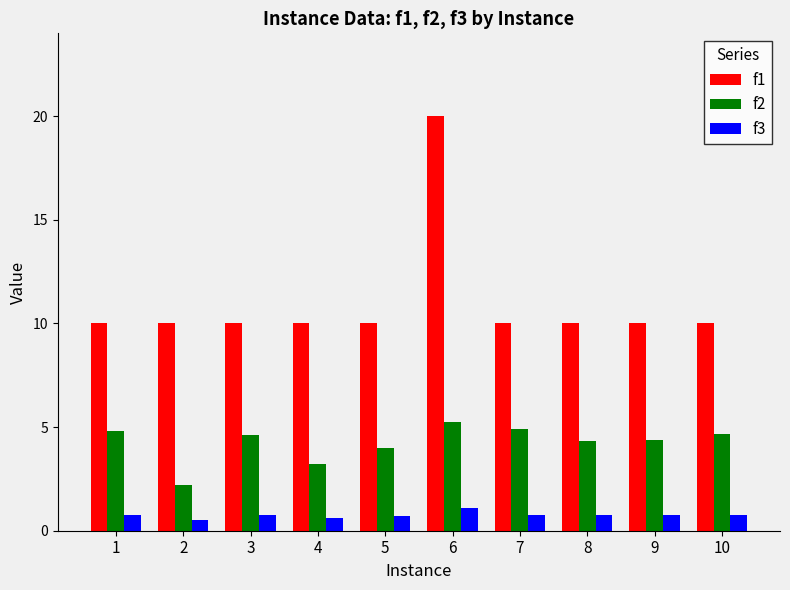

What is the value of the f3 bar at the 9th from the left?

0.7